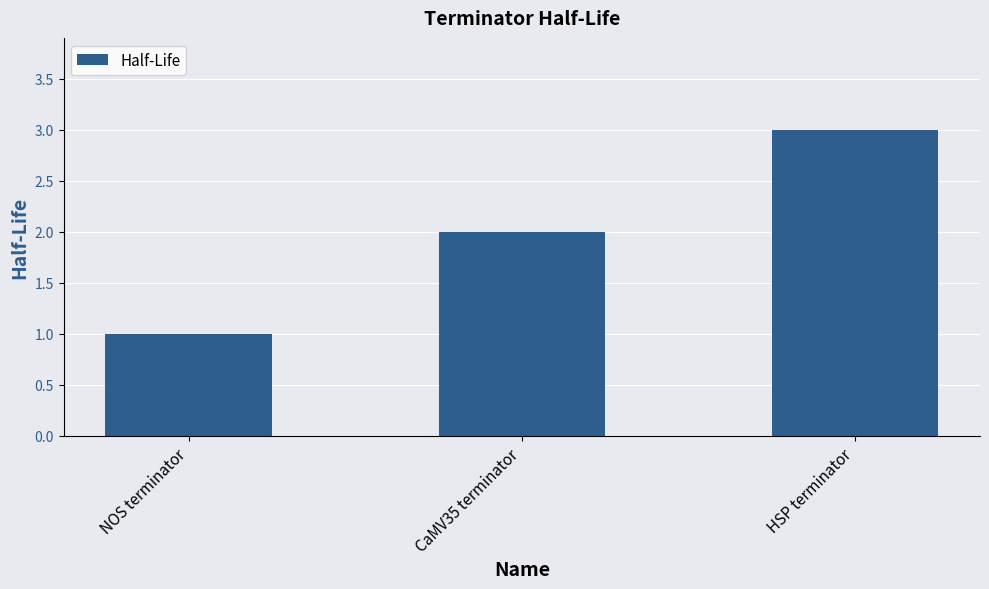

List the labels in order of value, smallest first.

NOS terminator, CaMV35 terminator, HSP terminator